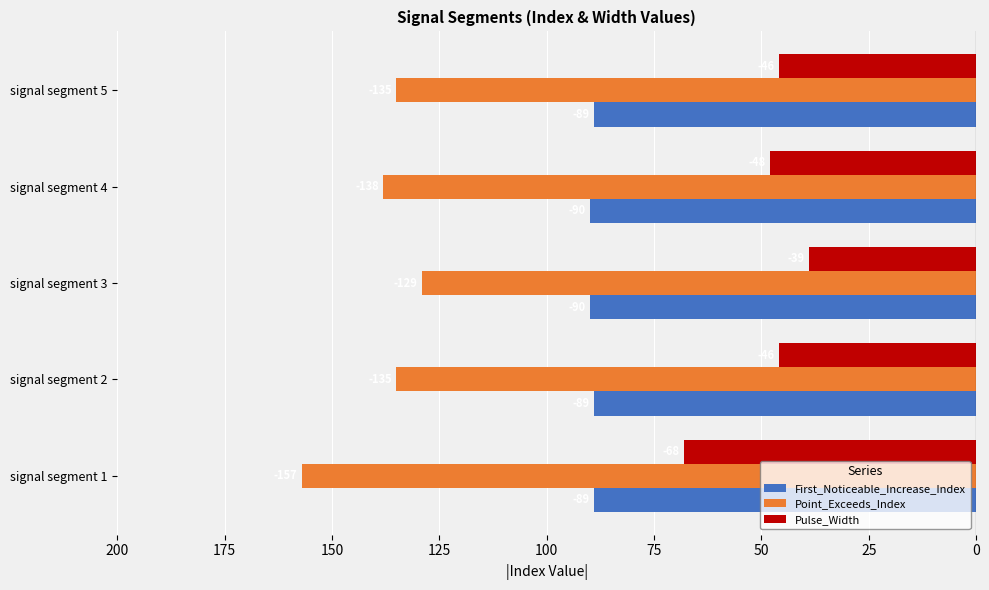

What are all the series names shown in the legend?

First_Noticeable_Increase_Index, Point_Exceeds_Index, Pulse_Width